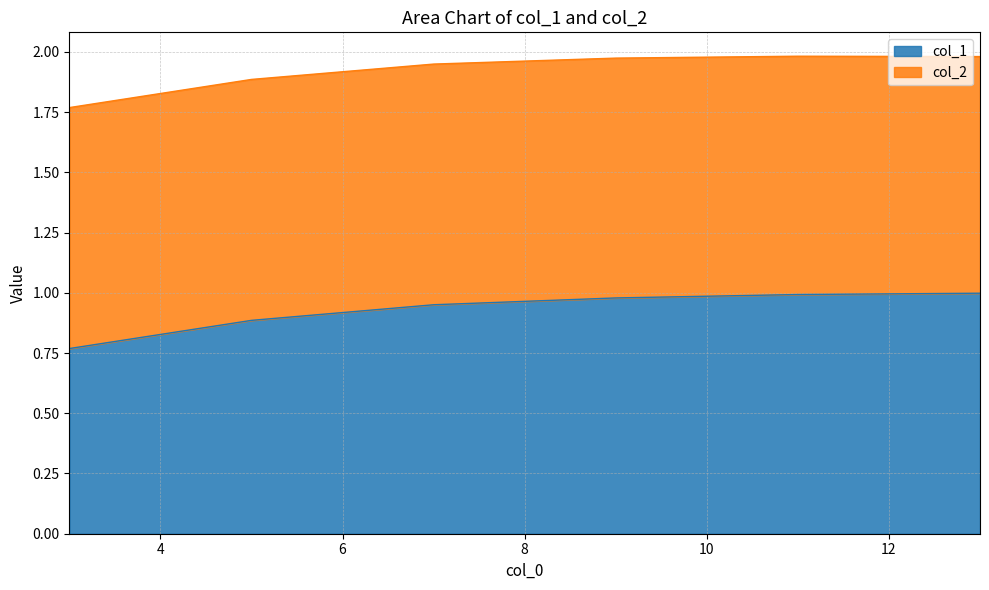

List the labels in order of value, largest first.

13, 11, 9, 7, 5, 3